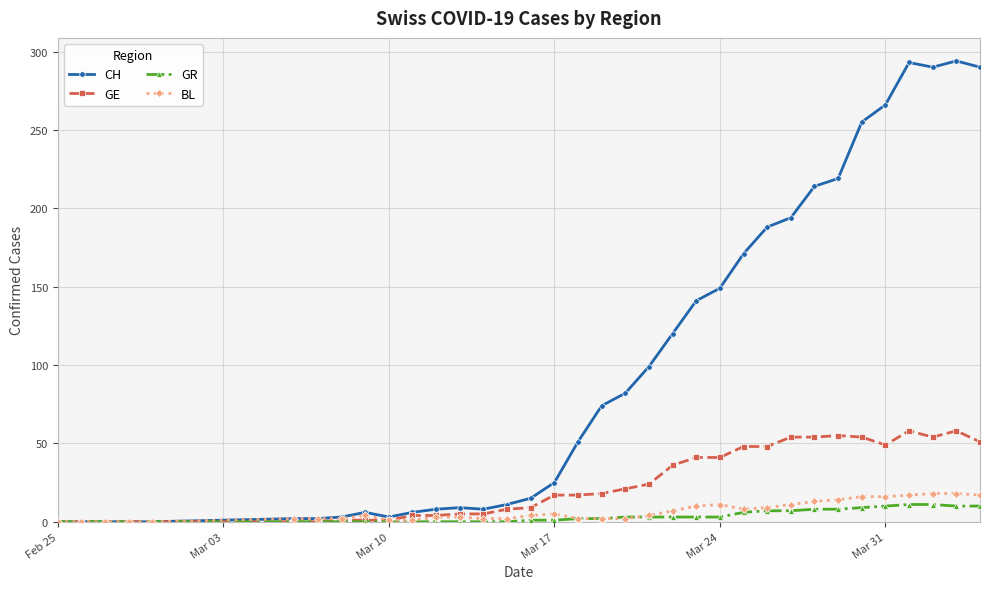

At how many categories does at least one series exceed 235?

6